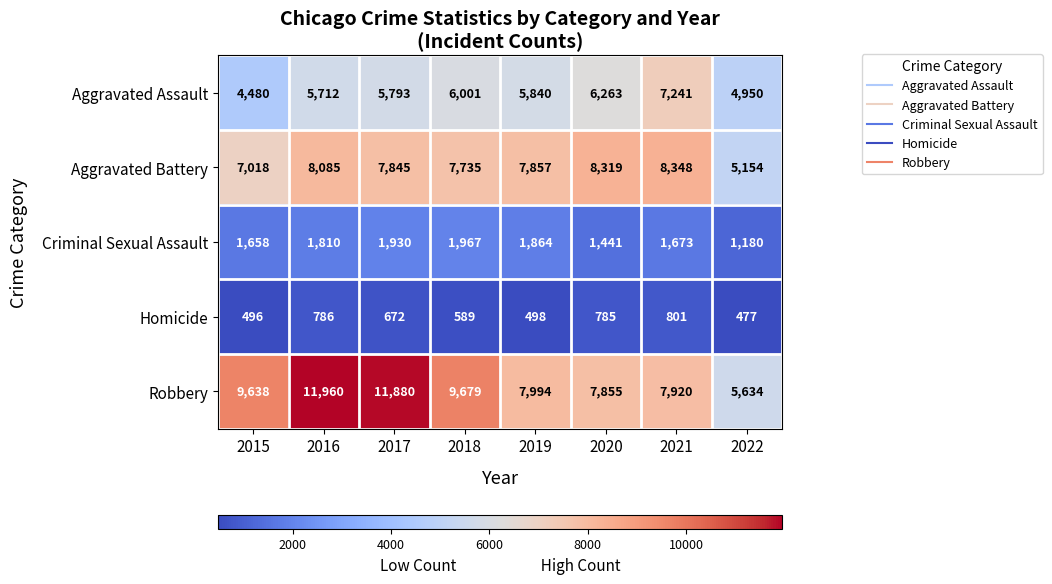

What is the smallest value displayed?

477